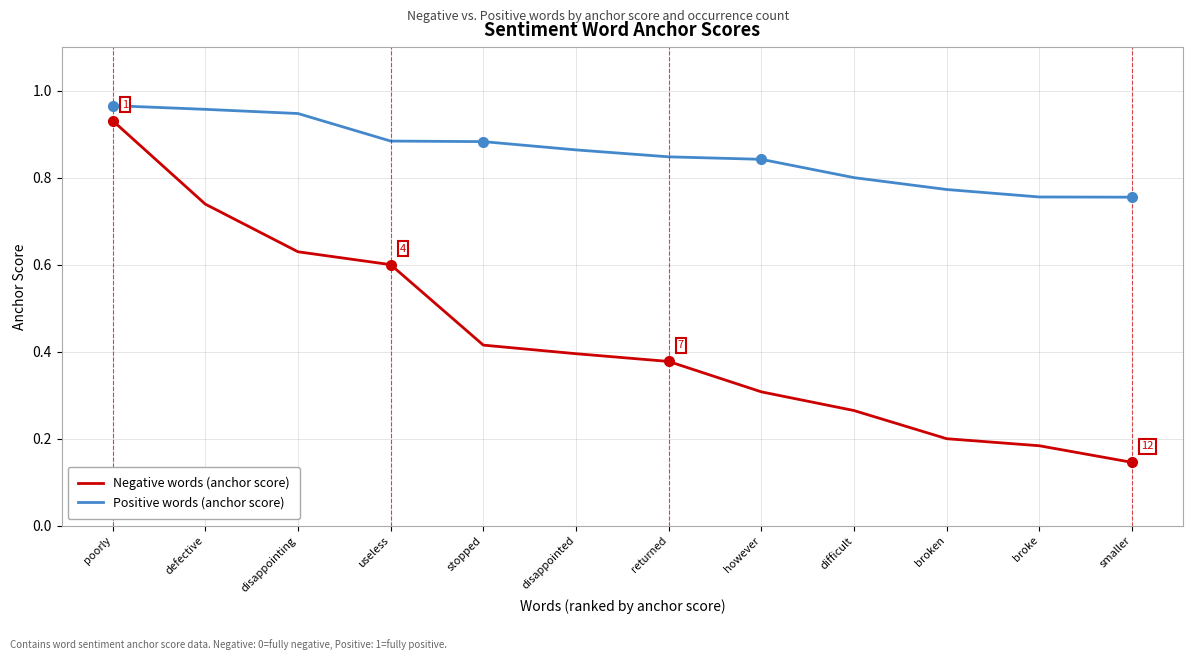

What position from the right is broken?

3